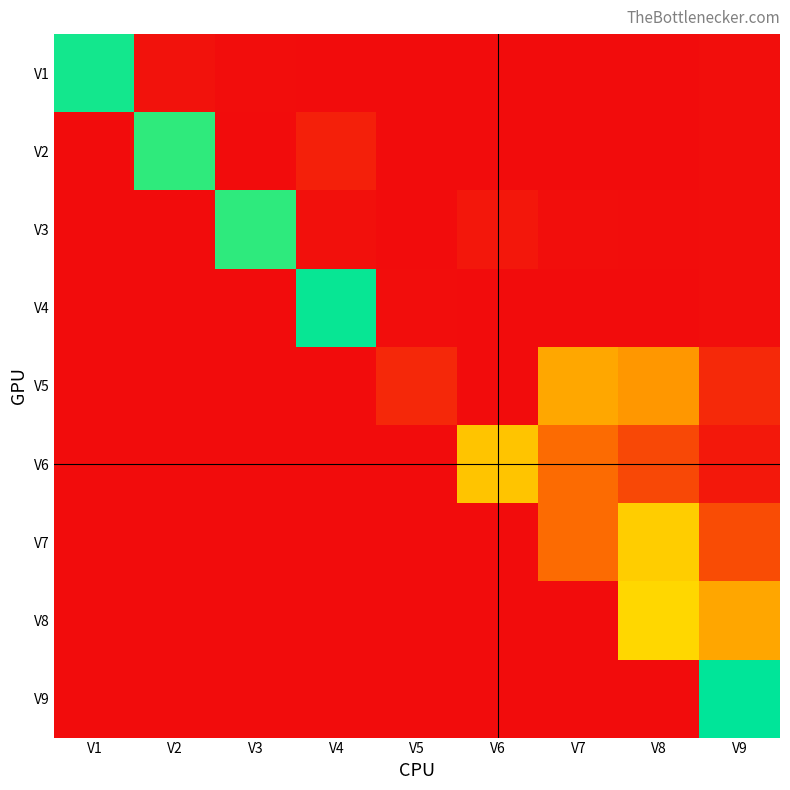

Reading left to right, what are all the values shown in this chart?

V1: V1=1.0	V2=0.0	V3=0.0	V4=0.0	V5=0.0	V6=0.0	V7=0.0	V8=0.0	V9=0.0
V2: V1=0.0	V2=0.9	V3=0.0	V4=0.1	V5=0.0	V6=0.0	V7=0.0	V8=0.0	V9=0.0
V3: V1=0.0	V2=0.0	V3=0.9	V4=0.0	V5=0.0	V6=0.0	V7=0.0	V8=0.0	V9=0.0
V4: V1=0.0	V2=0.0	V3=0.0	V4=1.0	V5=0.0	V6=0.0	V7=0.0	V8=0.0	V9=0.0
V5: V1=0.0	V2=0.0	V3=0.0	V4=0.0	V5=0.1	V6=0.0	V7=0.4	V8=0.4	V9=0.1
V6: V1=0.0	V2=0.0	V3=0.0	V4=0.0	V5=0.0	V6=0.5	V7=0.3	V8=0.2	V9=0.0
V7: V1=0.0	V2=0.0	V3=0.0	V4=0.0	V5=0.0	V6=0.0	V7=0.3	V8=0.5	V9=0.2
V8: V1=0.0	V2=0.0	V3=0.0	V4=0.0	V5=0.0	V6=0.0	V7=0.0	V8=0.6	V9=0.4
V9: V1=0.0	V2=0.0	V3=0.0	V4=0.0	V5=0.0	V6=0.0	V7=0.0	V8=0.0	V9=1.0